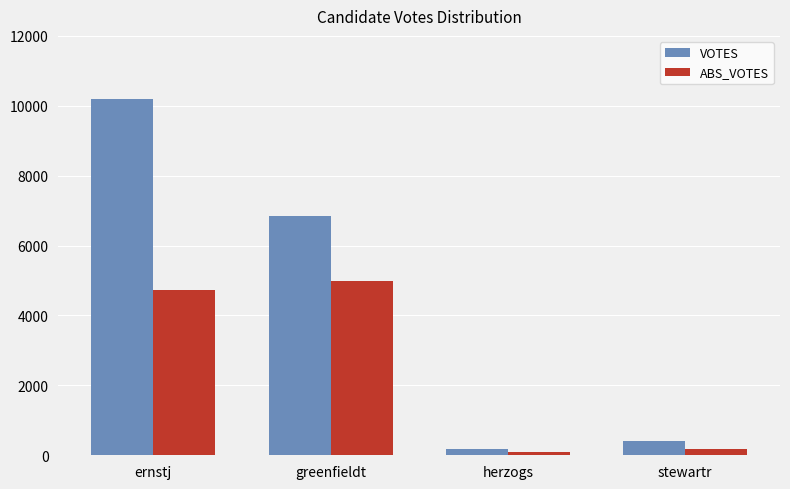

Which series has the widest spread of values?

VOTES